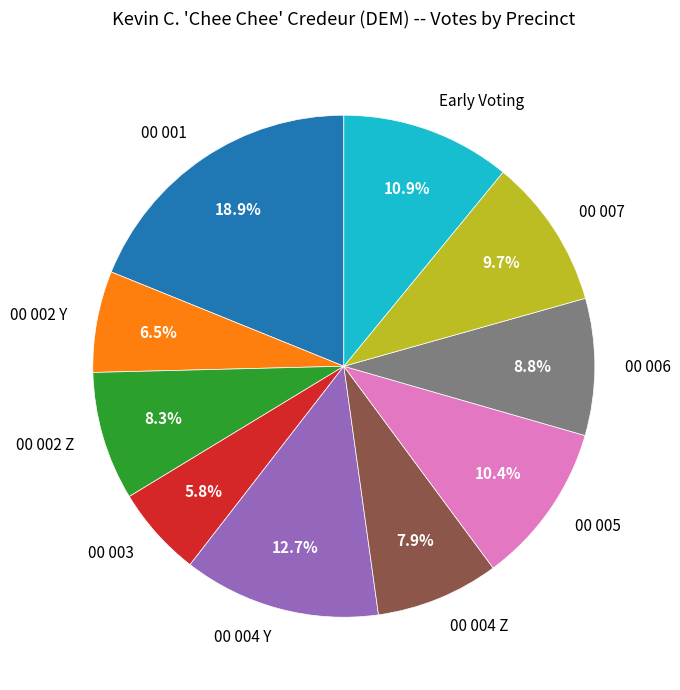

Combined, do 00 002 Y and 00 002 Z account for over 50%?

No